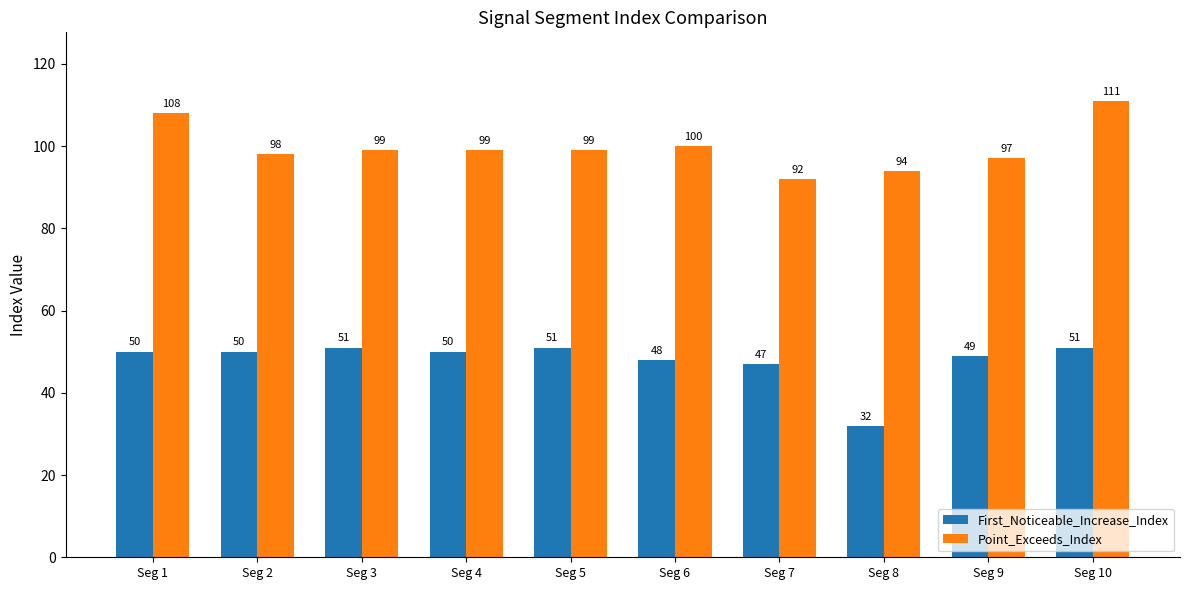

Reading left to right, transcribe all the data shown in this chart.

First_Noticeable_Increase_Index: 50	50	51	50	51	48	47	32	49	51
Point_Exceeds_Index: 108	98	99	99	99	100	92	94	97	111